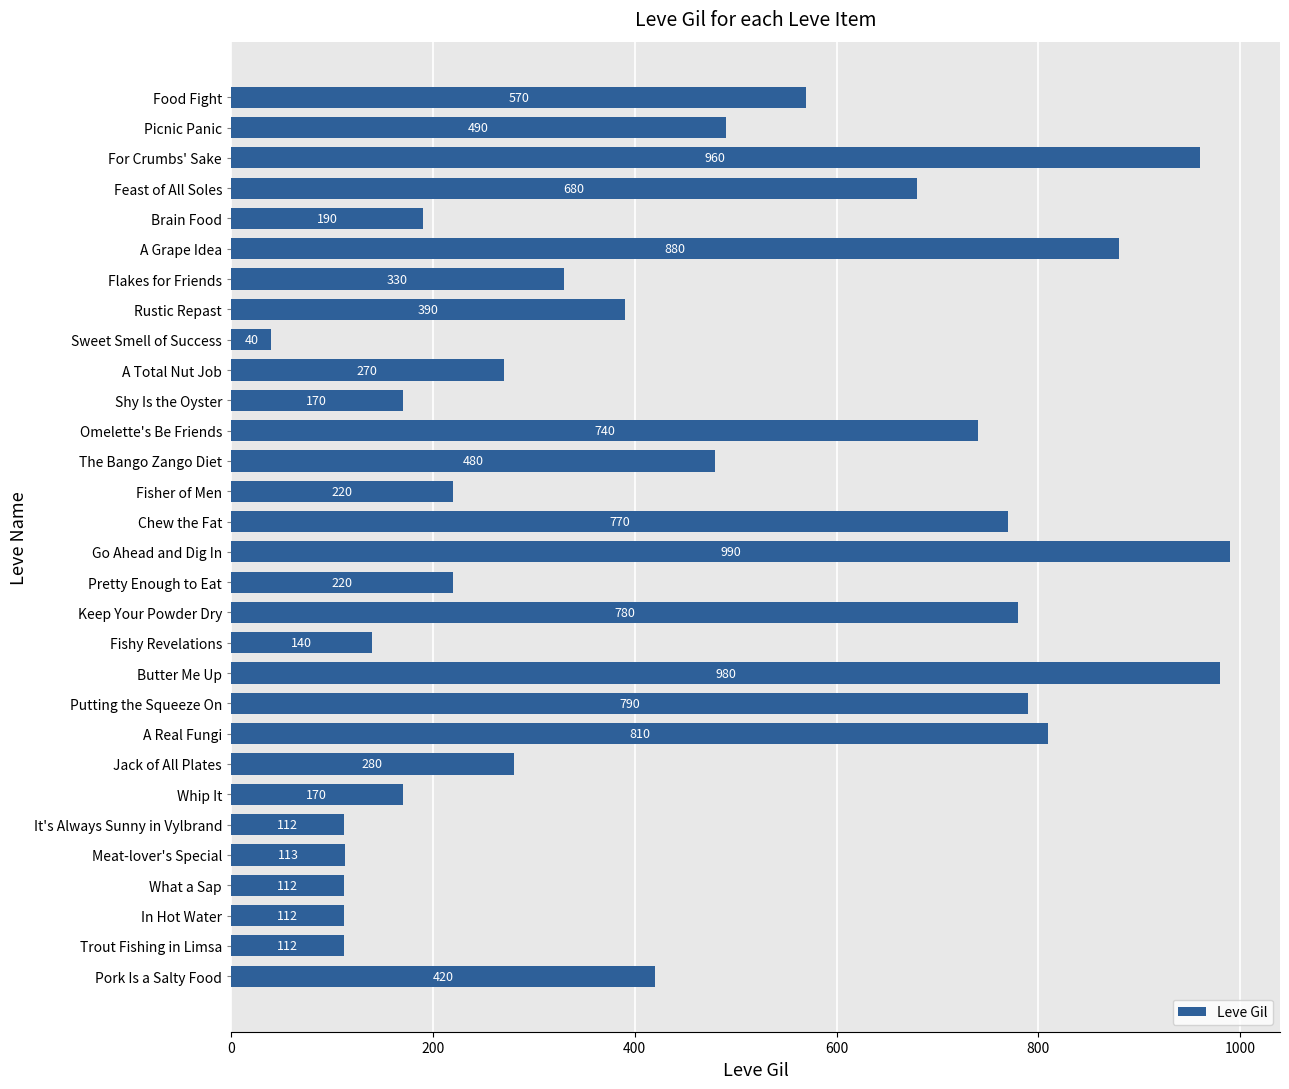

Reading bottom to top, what are all the values shown in this chart?

420	112	112	112	113	112	170	280	810	790	980	140	780	220	990	770	220	480	740	170	270	40	390	330	880	190	680	960	490	570